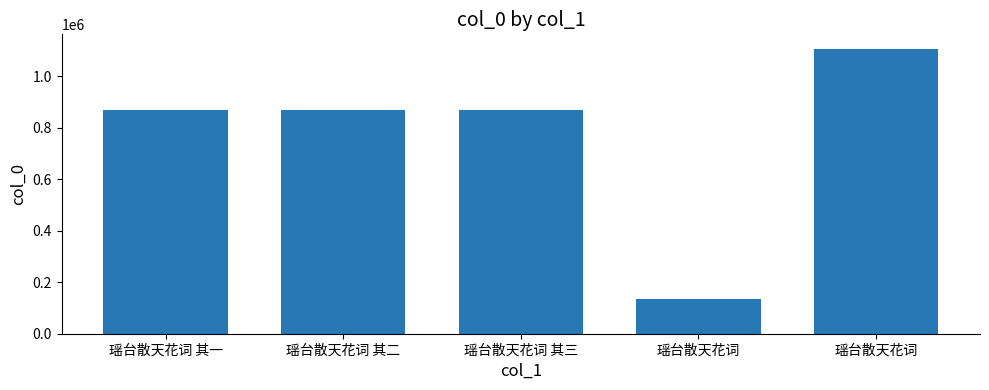

Are the bars horizontal?

No